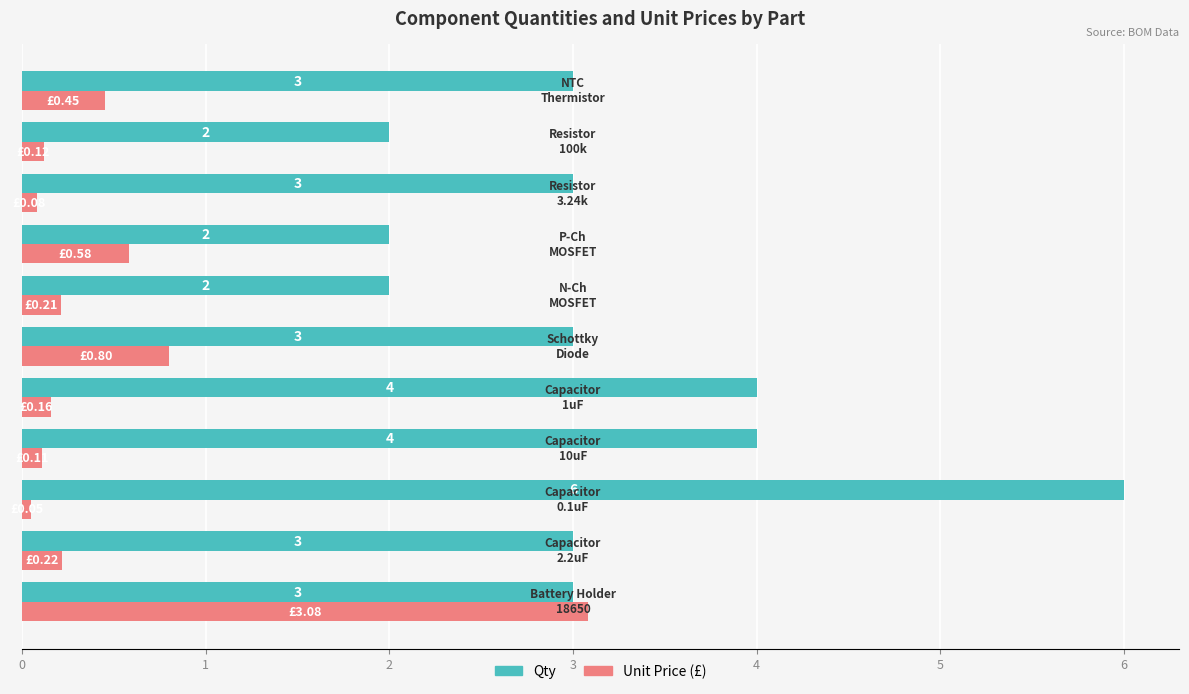

What is the sum of all Qty values?

35.0